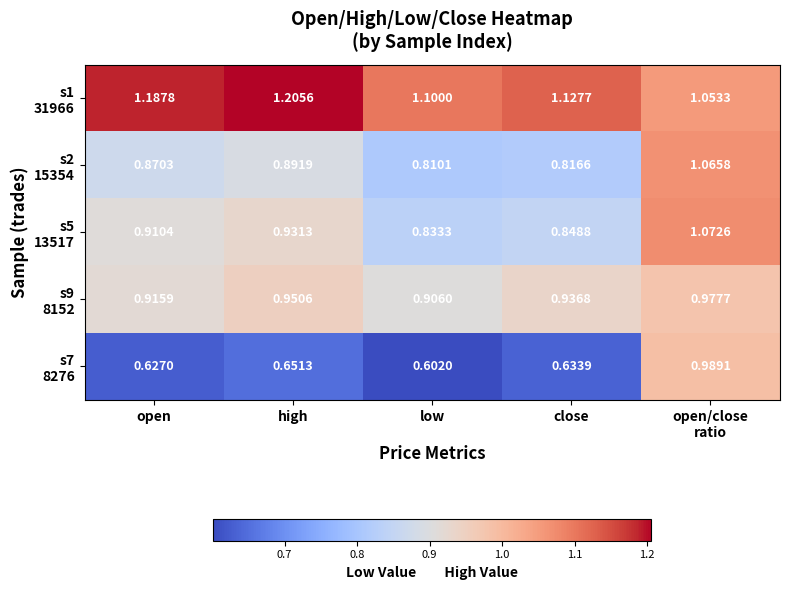

At which category does the chart reach its minimum across all series?

low